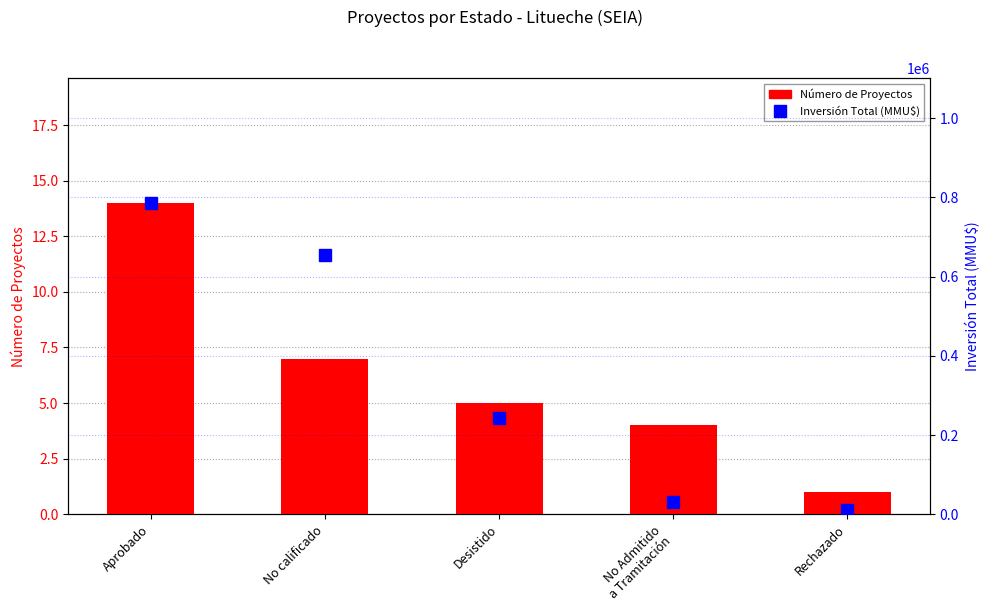

Is it true that Número de Proyectos equals 5 at Desistido?

True